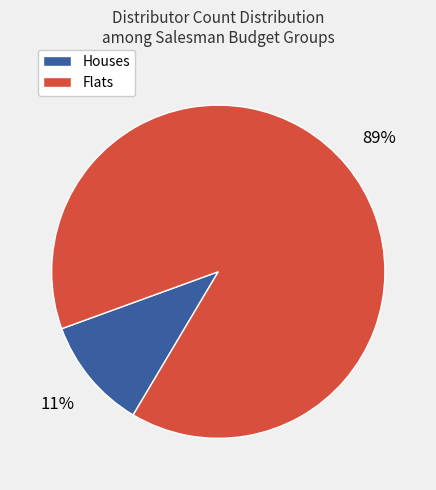

Which category accounts for the majority?

Flats